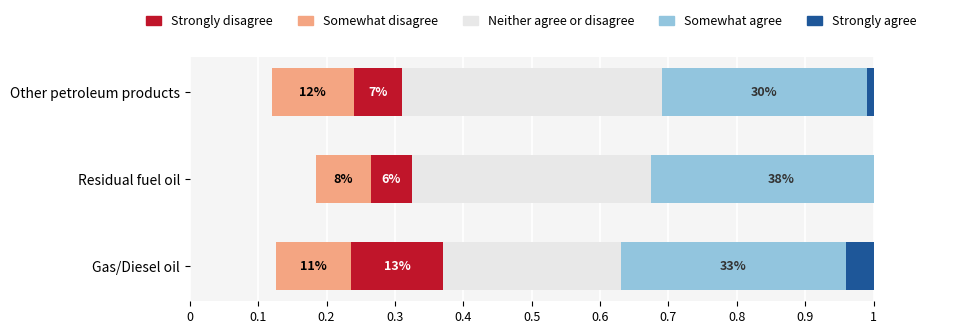

How many bars are there in total?

15